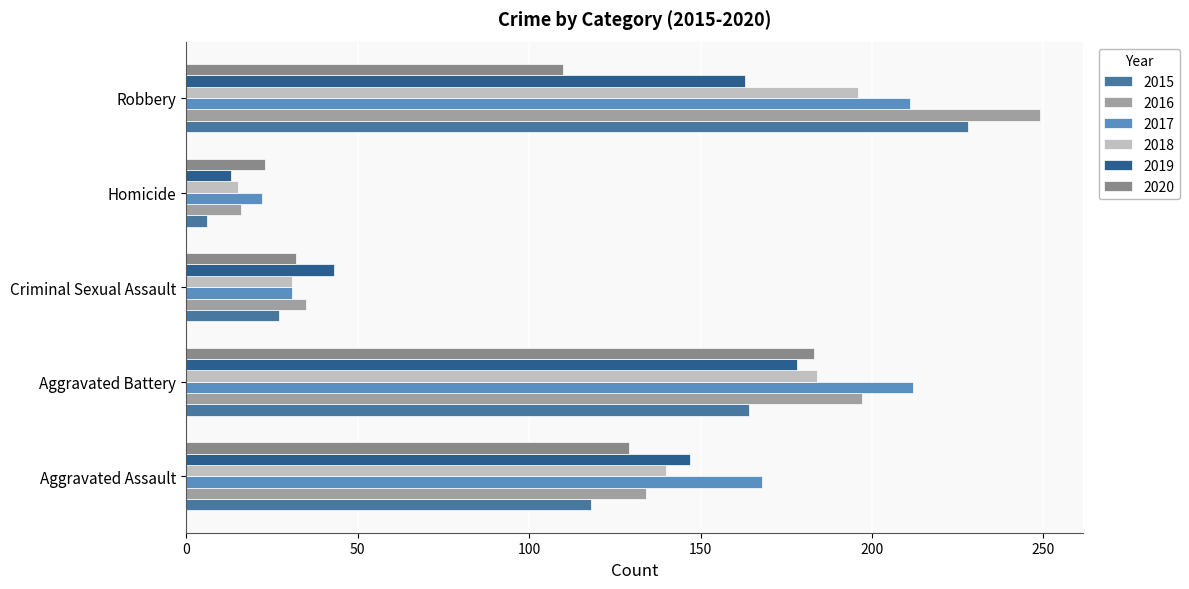

What is the spread (max minus min) of values at Aggravated Battery?

48